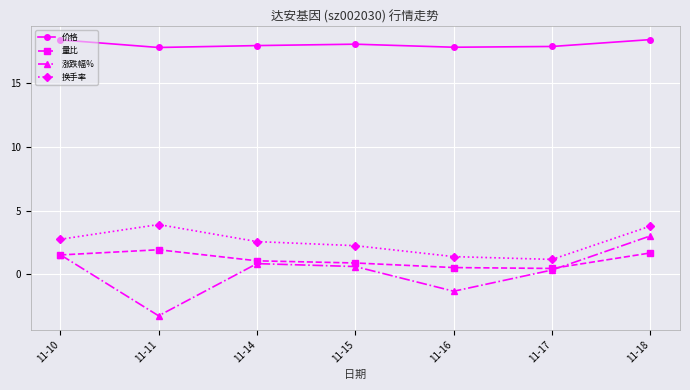

Is this an area chart (filled region under the line)?

No